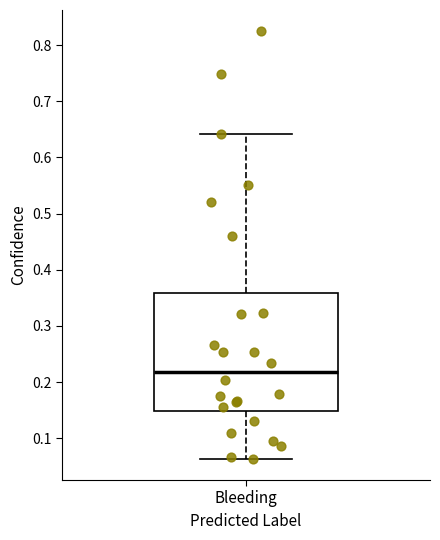

Where does the lower whisker of the box for Bleeding end on the y-axis? The values are not printed on the chart, so give them approximately, as read against the axis.

0.06